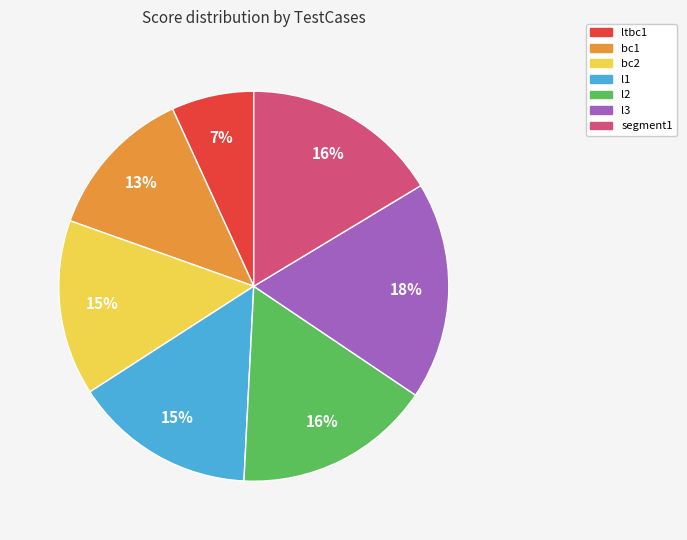

How many segments does this pie chart have?

7